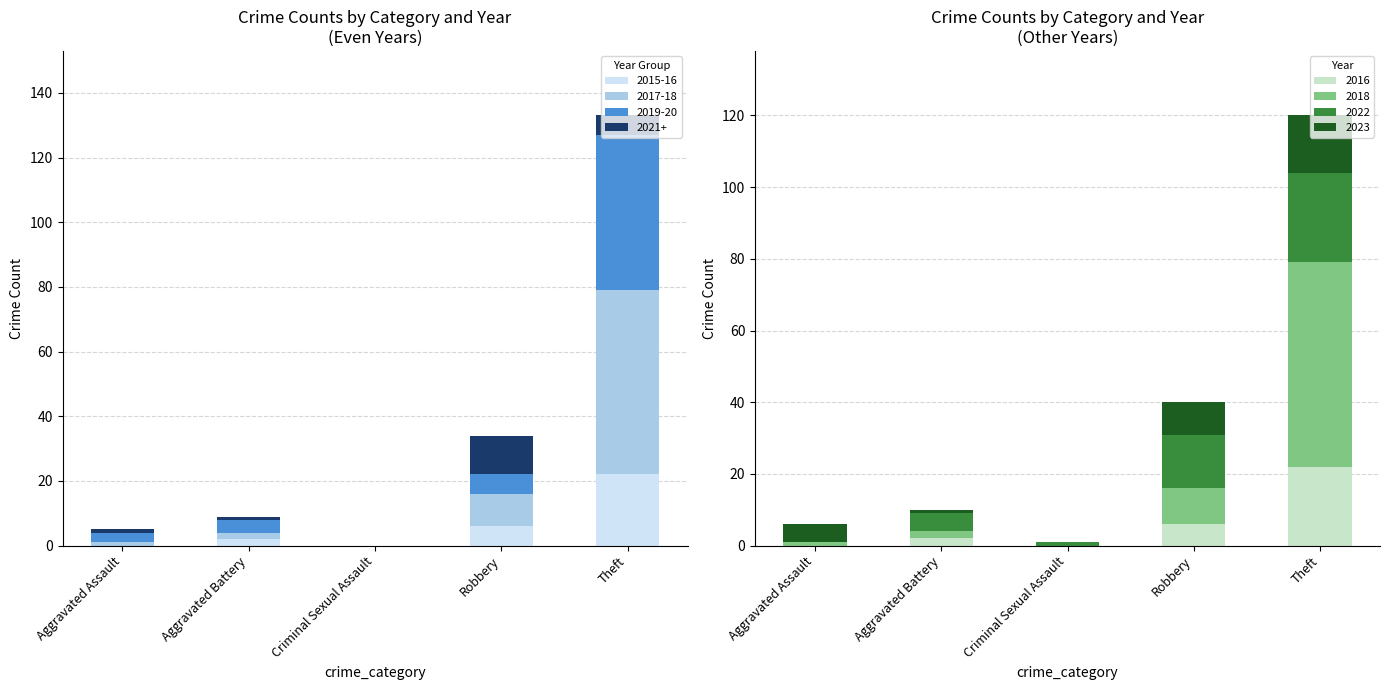

How many values in the 2020 series exceed 4?

2